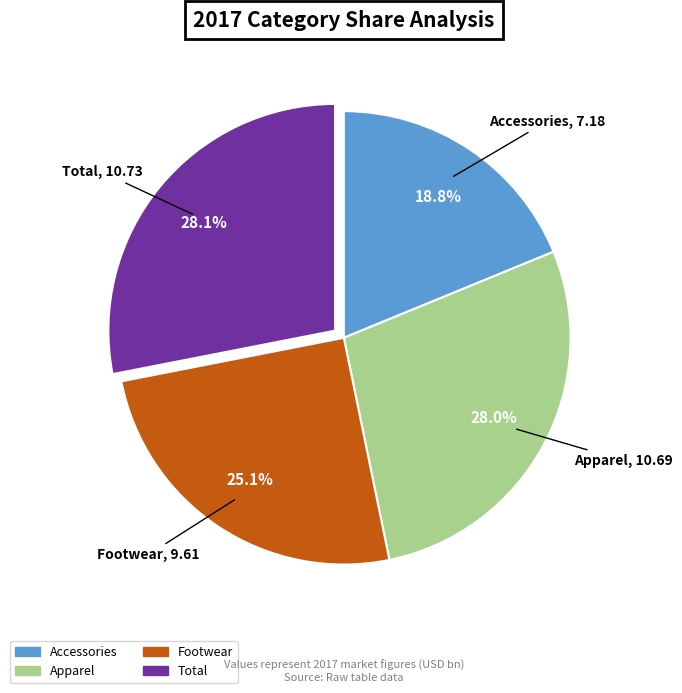

Which category has the smallest portion of the pie?

Accessories